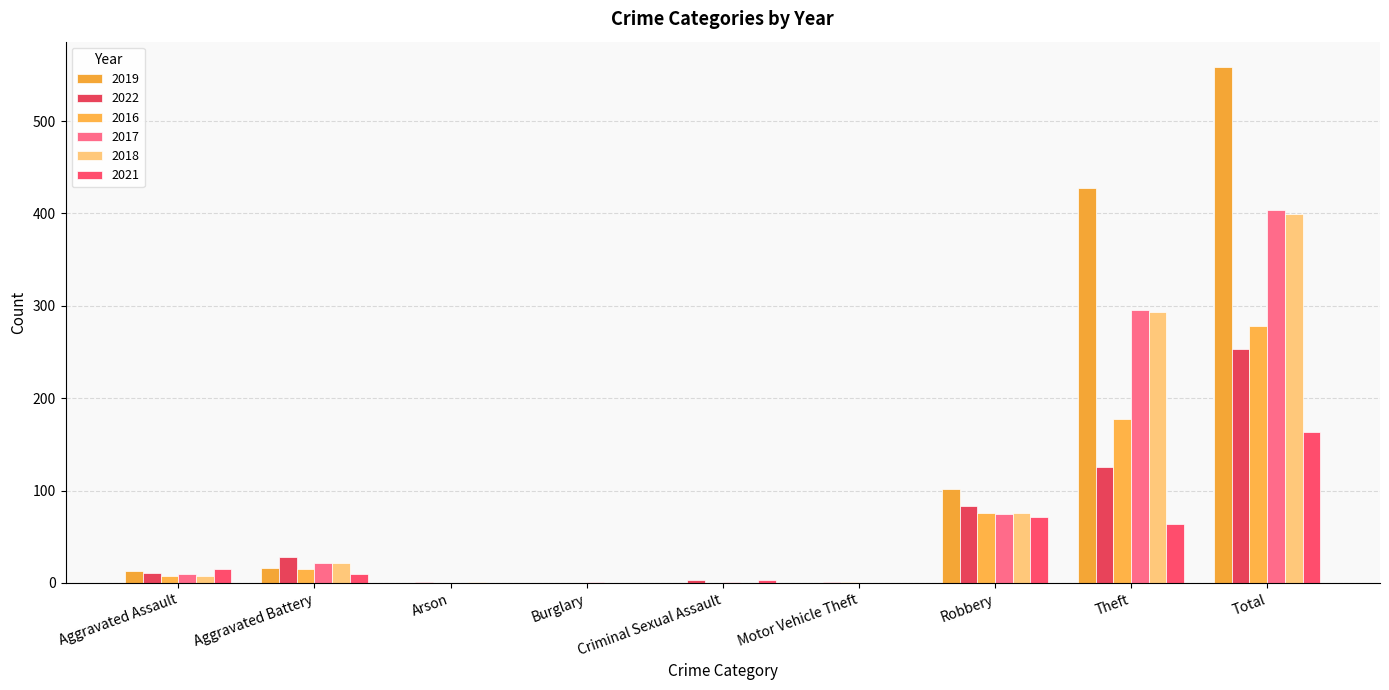

How many data points does each series have?

9